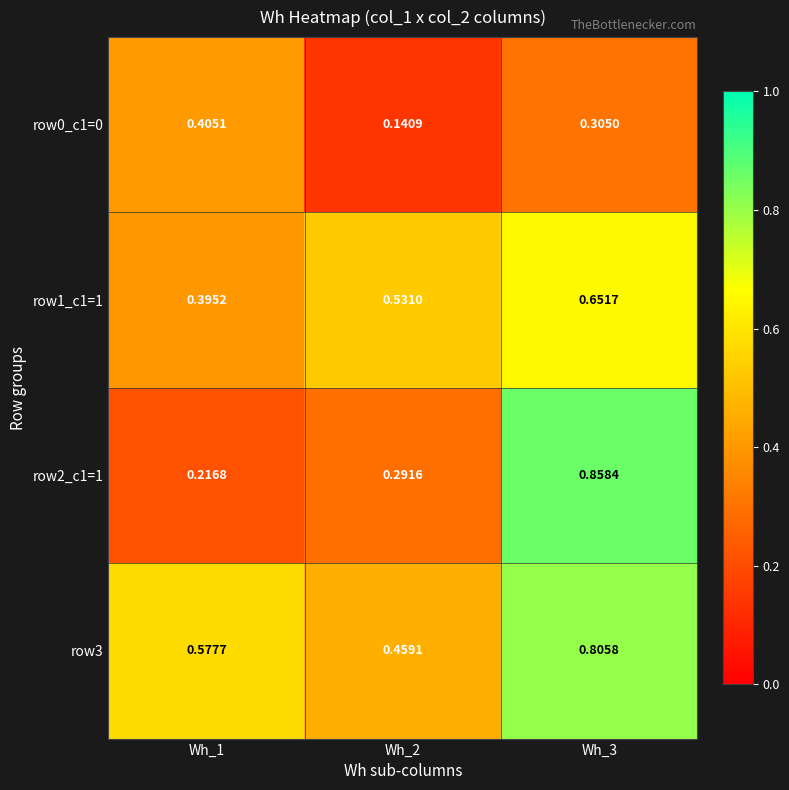

Is the value of row2_c1=1 at Wh_3 greater than the value of row1_c1=1 at Wh_2?

Yes